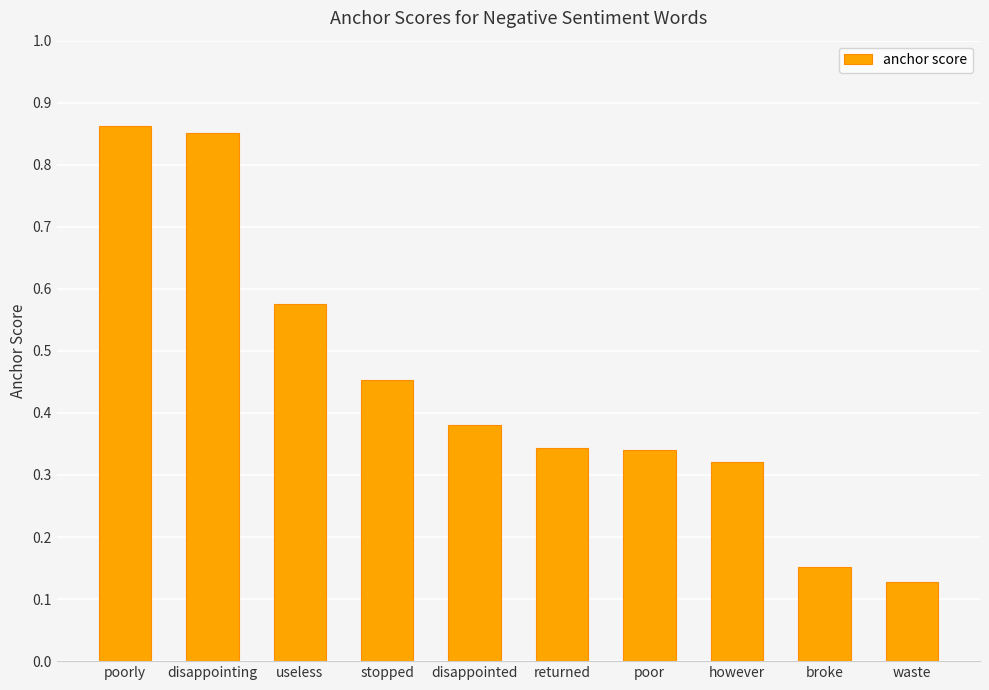

The chart shows a value of 0.3 at useless. True or false?

False